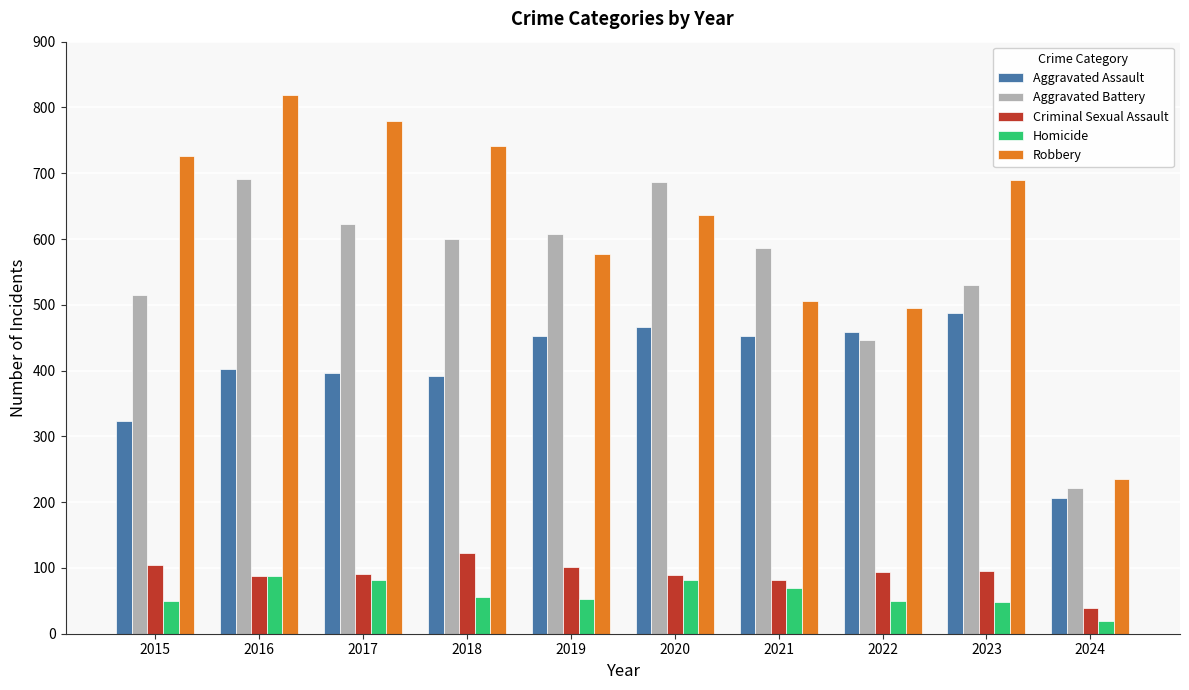

Which series has the widest spread of values?

Robbery